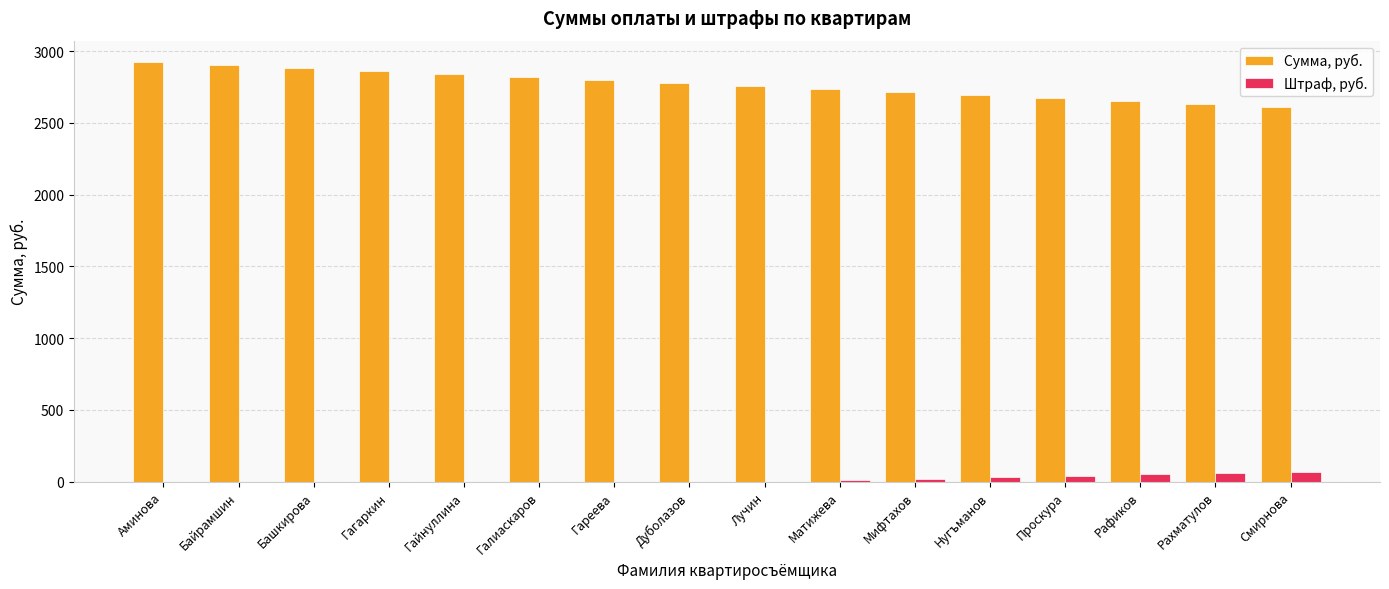

What is the maximum value for Сумма, руб.?

2926.0